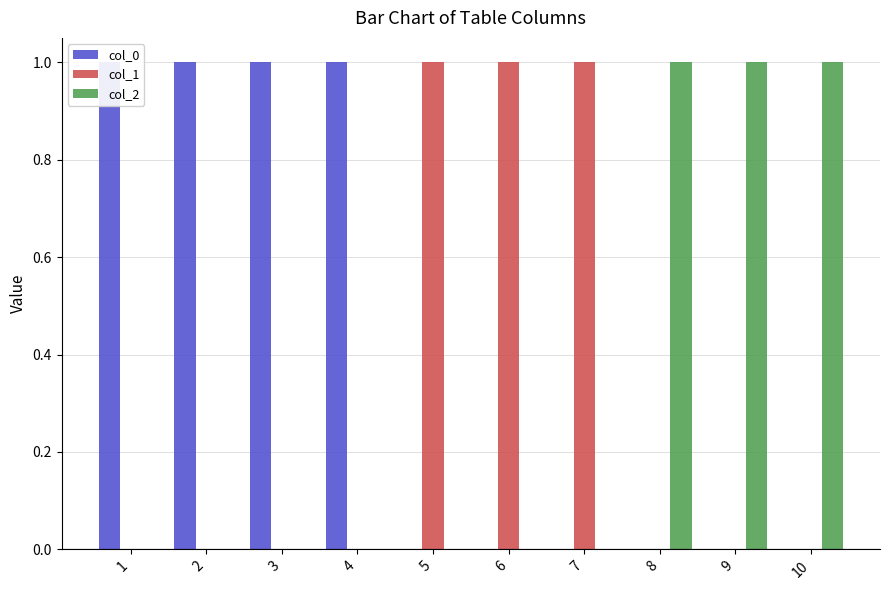

How many data points does each series have?

10